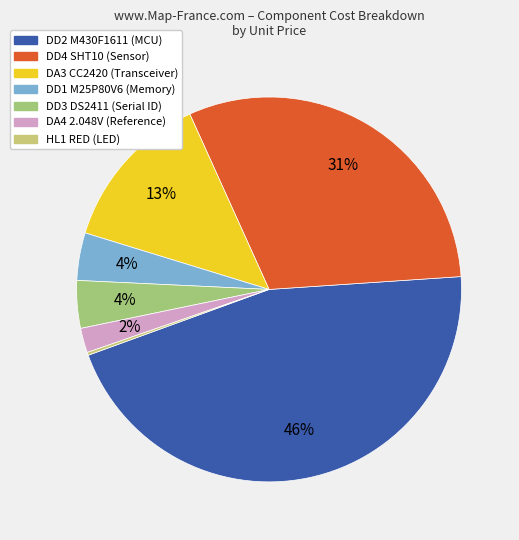

To the nearest percent, what percentage of the pie is DA4 2.048V?

2%